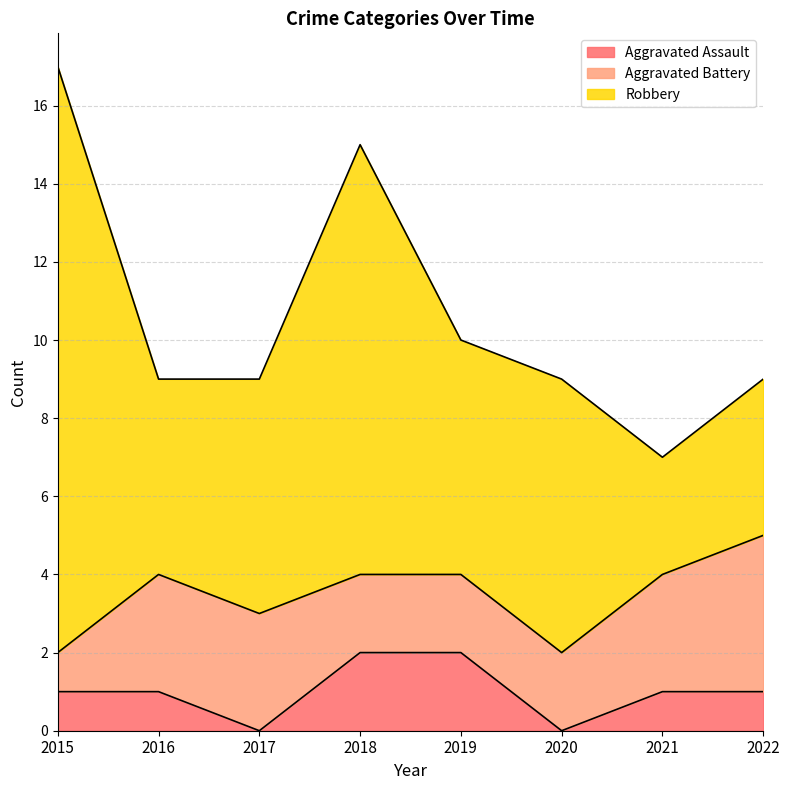

Where is the first local maximum for Robbery?

2018